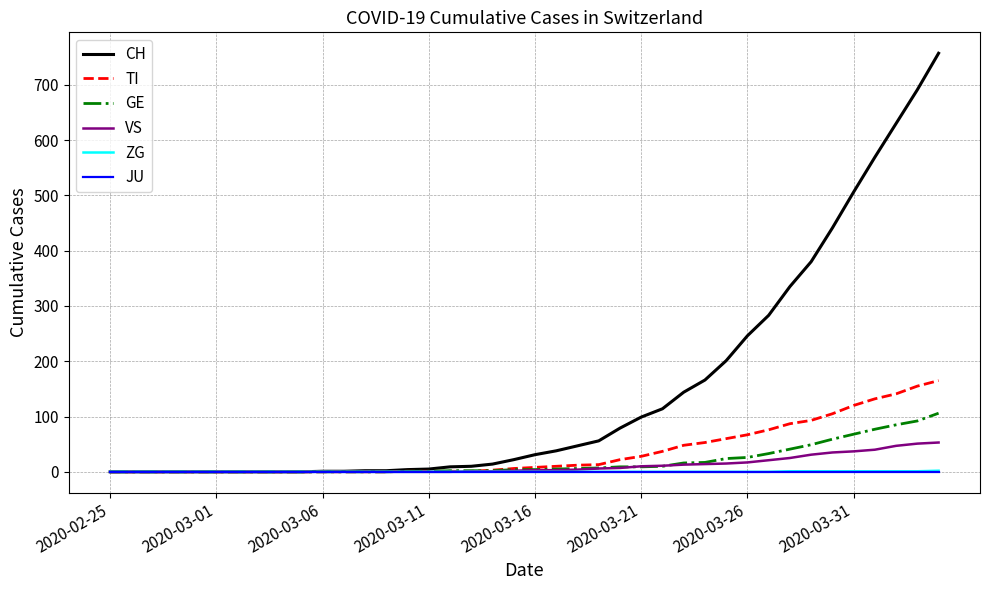

Which series has the largest total across all categories?

CH